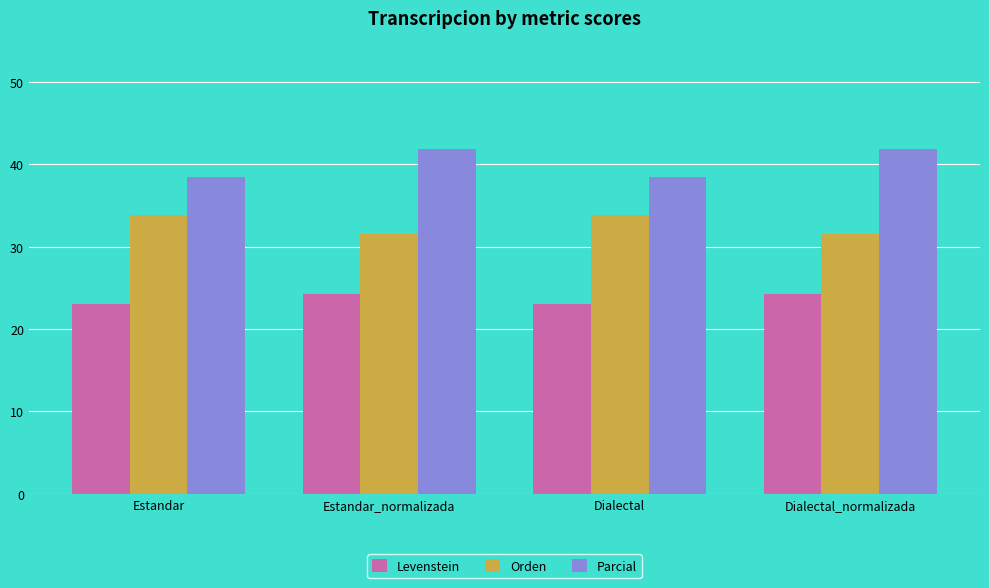

How many bars are there in total?

12